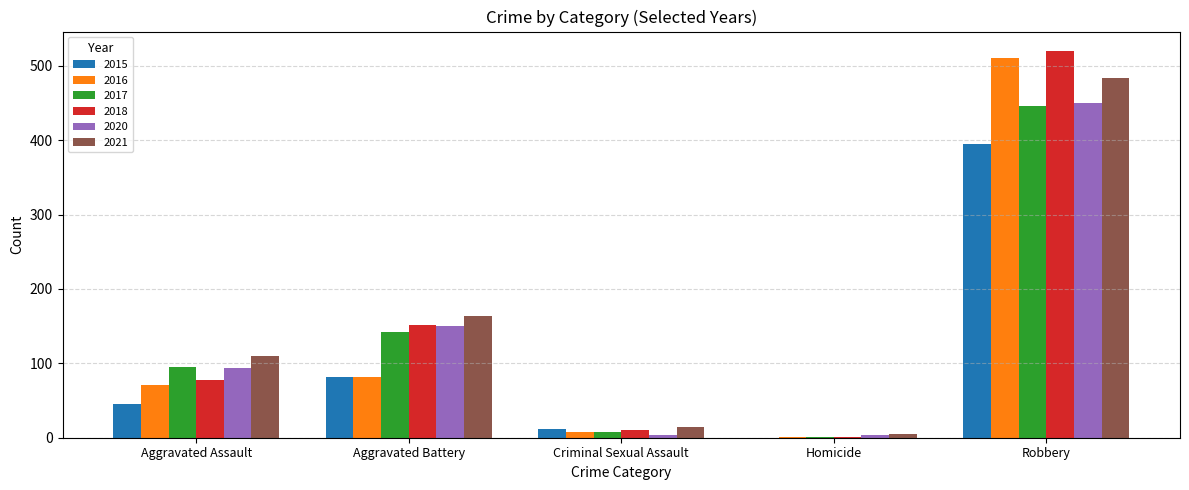

Reading left to right, extract all data points from this chart.

2015: Aggravated Assault=46	Aggravated Battery=82	Criminal Sexual Assault=12	Homicide=0	Robbery=395
2016: Aggravated Assault=71	Aggravated Battery=82	Criminal Sexual Assault=8	Homicide=1	Robbery=510
2017: Aggravated Assault=95	Aggravated Battery=142	Criminal Sexual Assault=8	Homicide=1	Robbery=446
2018: Aggravated Assault=77	Aggravated Battery=152	Criminal Sexual Assault=11	Homicide=1	Robbery=520
2020: Aggravated Assault=94	Aggravated Battery=150	Criminal Sexual Assault=3	Homicide=3	Robbery=450
2021: Aggravated Assault=110	Aggravated Battery=163	Criminal Sexual Assault=14	Homicide=5	Robbery=484